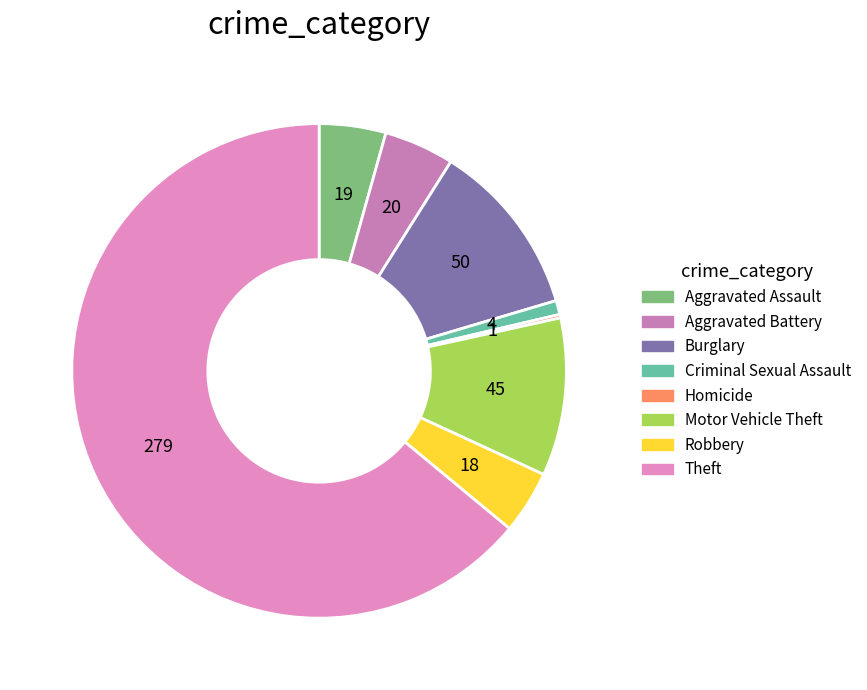

To the nearest percent, what portion does Aggravated Assault represent?

4%